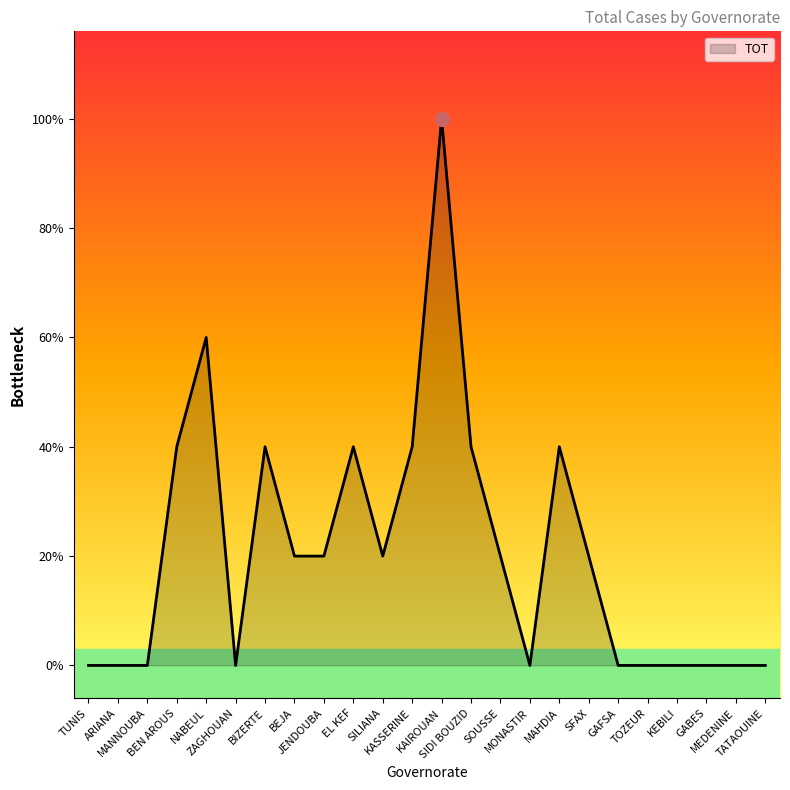

Does the chart have visible grid lines?

No